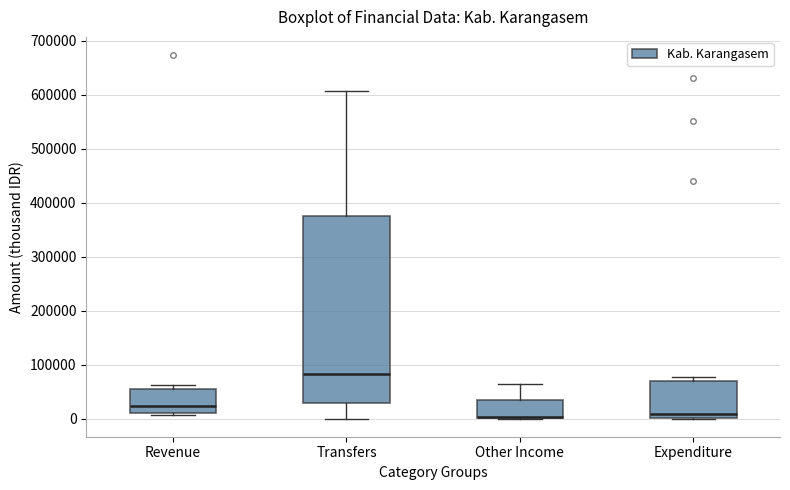

Comparing the boxes themselves (not the whiskers), which one is the tallest?

Transfers